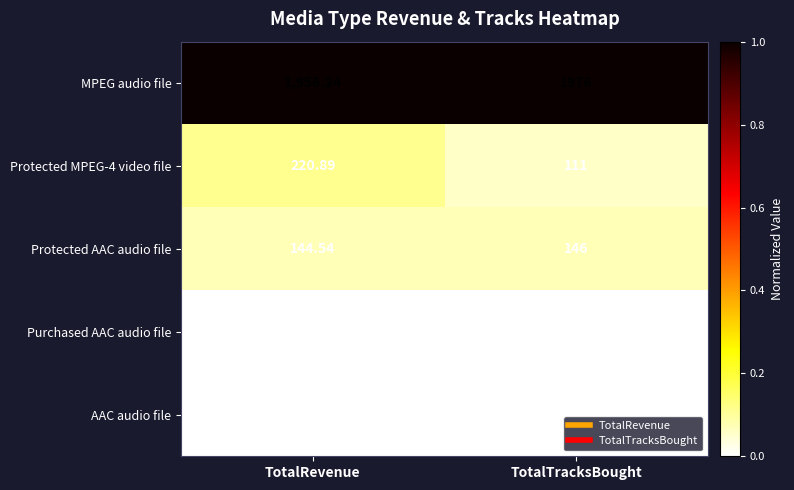

Which series has the widest spread of values?

Protected MPEG-4 video file